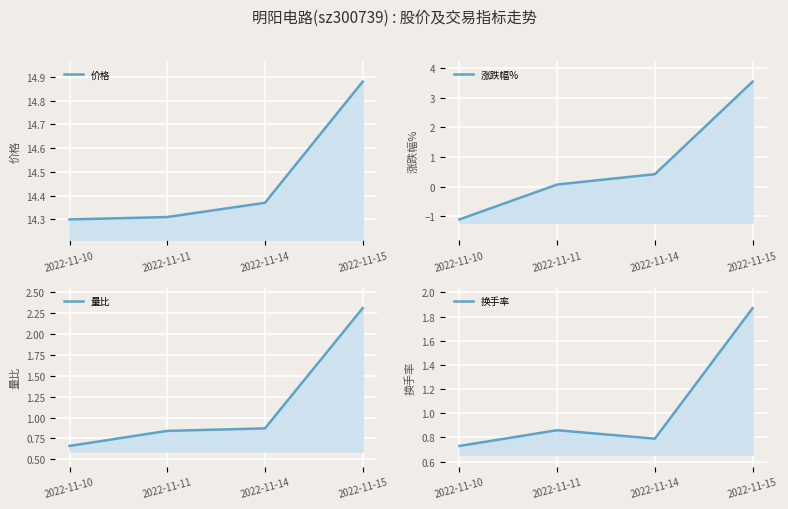

Count the number of categories in the chart.

4